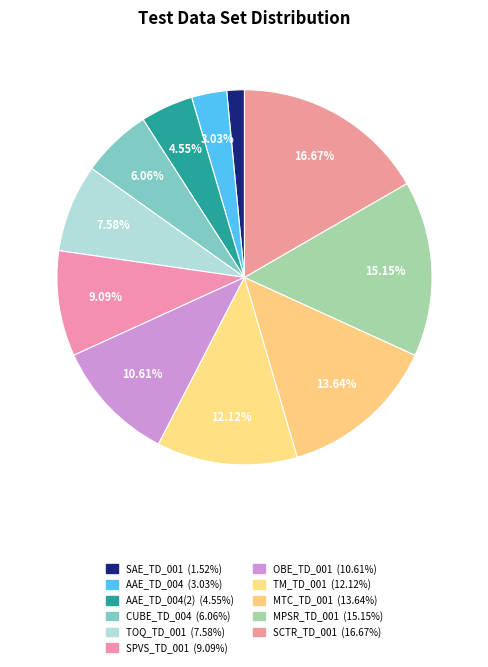

Which category has the biggest portion of the pie?

SCTR_TD_001